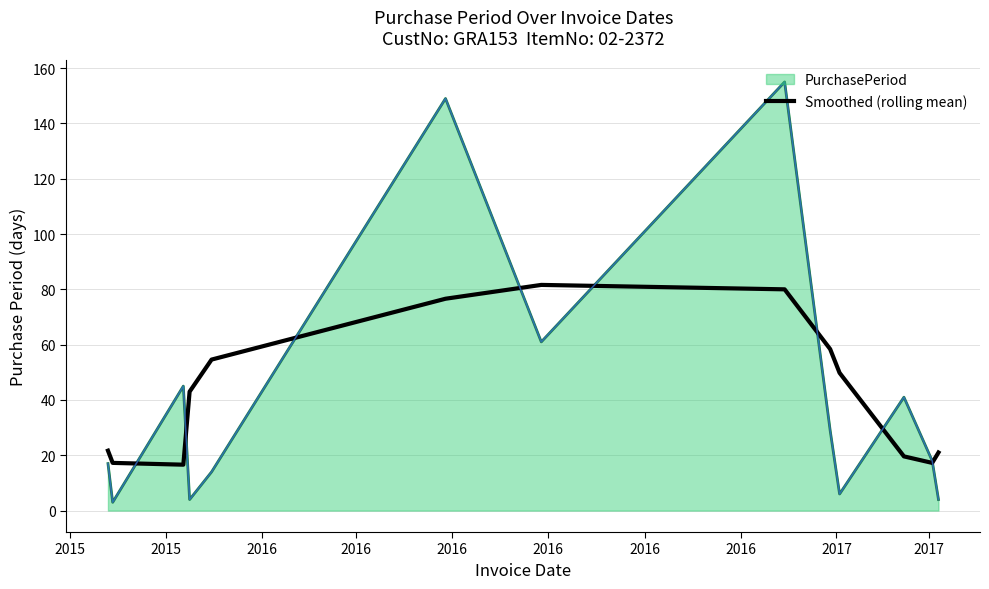

List the series in order of their peak value, highest first.

PurchasePeriod, Smoothed (rolling mean)